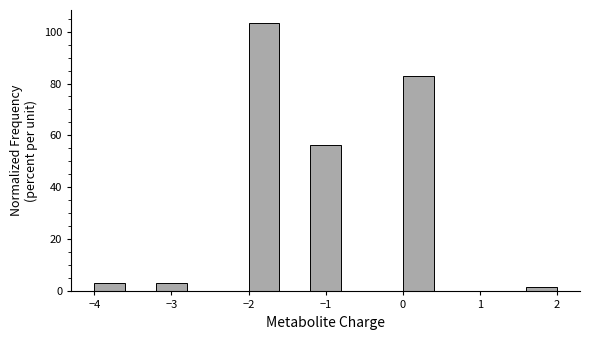

What is the height of the bar covering -2.0 to -1.6 on the x-axis? The values are not printed on the chart, so give them approximately, as read against the axis.

104